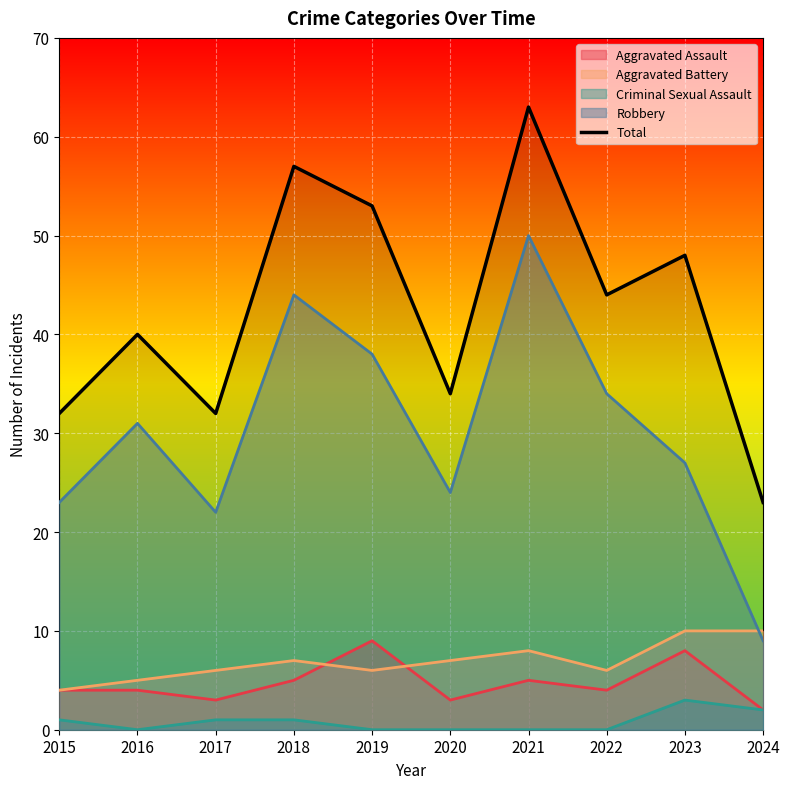

What is the sum of the values at 2015 and 2024?

55